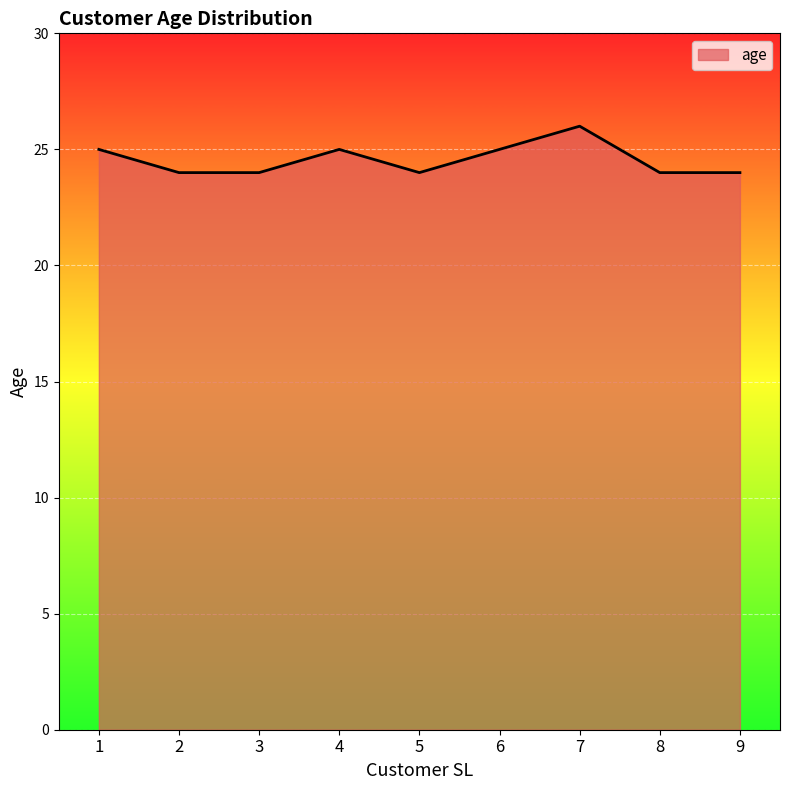

What is the difference between the values at 4 and 2?

1